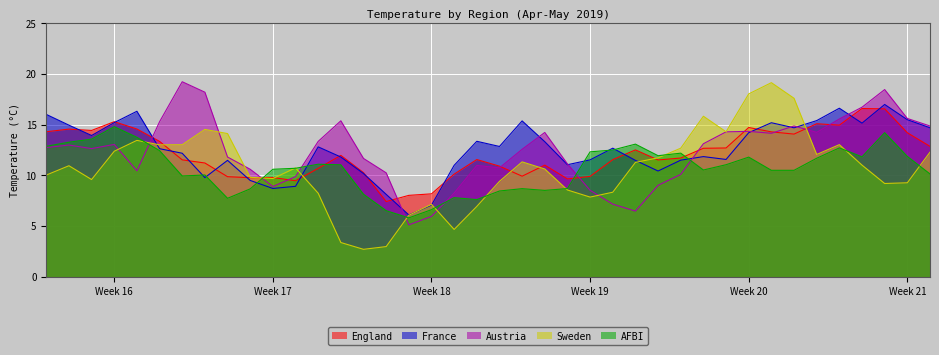

What are all the series names shown in the legend?

England, France, Austria, Sweden, AFBI